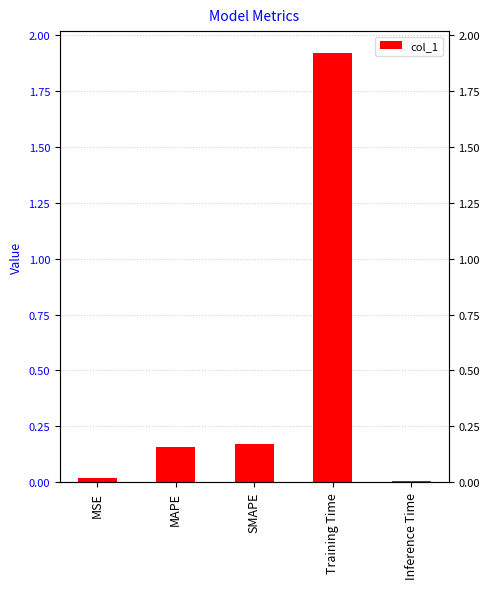

Reading left to right, extract all data points from this chart.

MSE=0.0	MAPE=0.2	SMAPE=0.2	Training Time=1.9	Inference Time=0.0